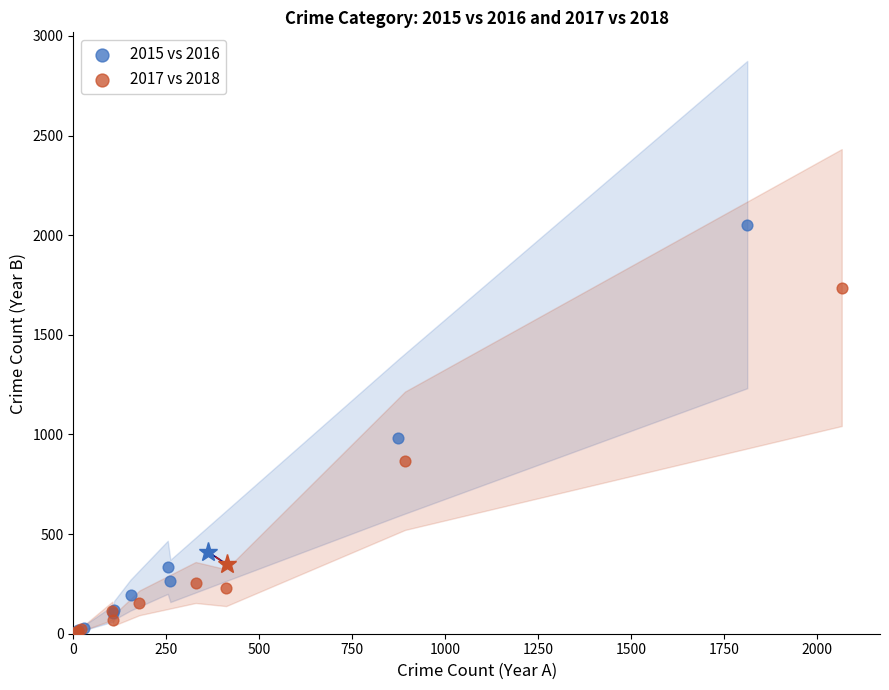

Which series has the largest Y range (max minus min)?

2015 vs 2016